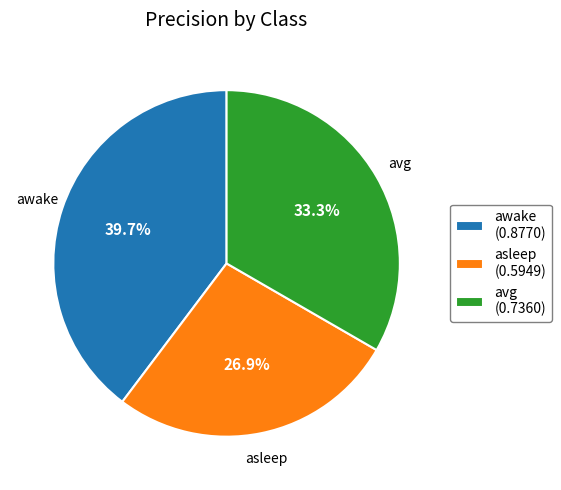

Rank the categories by value from lowest to highest.

asleep, avg, awake